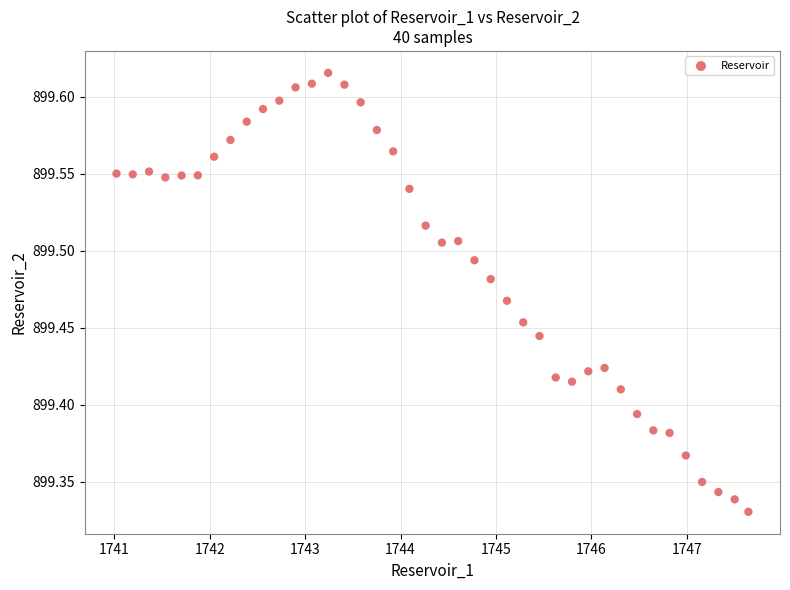

What is the range of Y values (max minus min)?

0.3